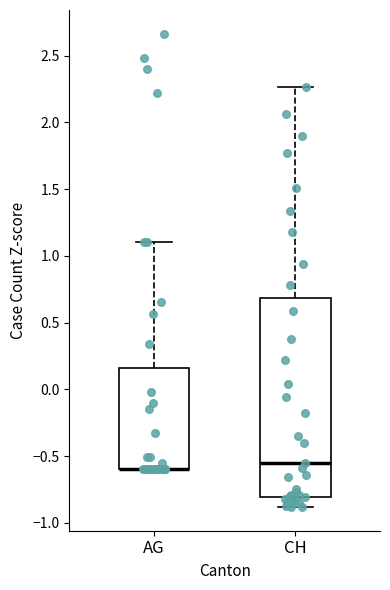

Where is the lower edge of the box for AG on the y-axis? The values are not printed on the chart, so give them approximately, as read against the axis.

-0.60